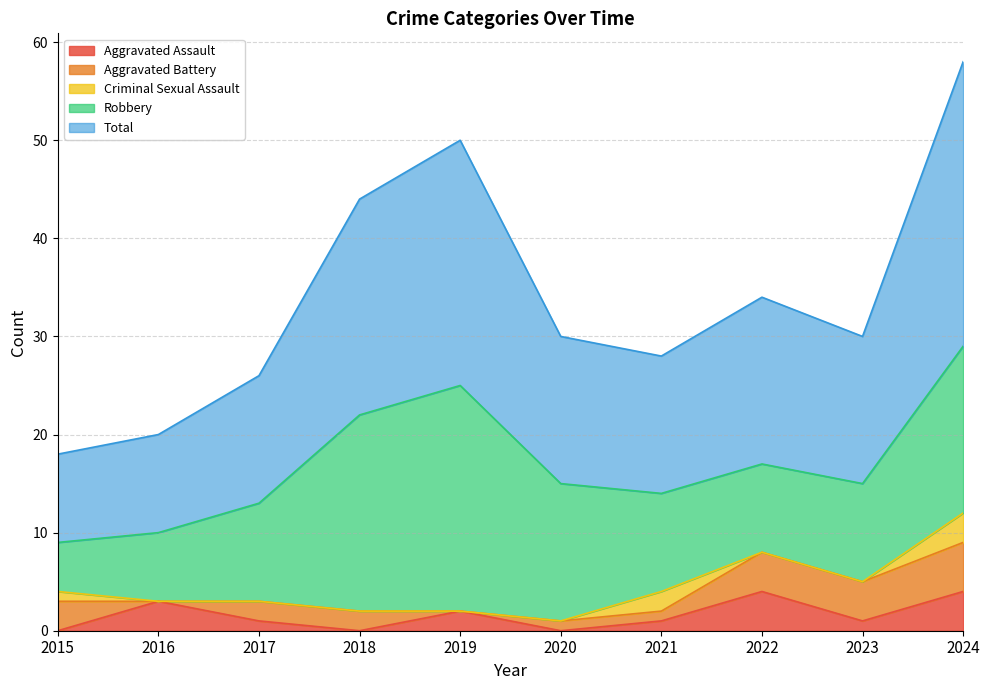

Which series changed the most between 2021 and 2024?

Total